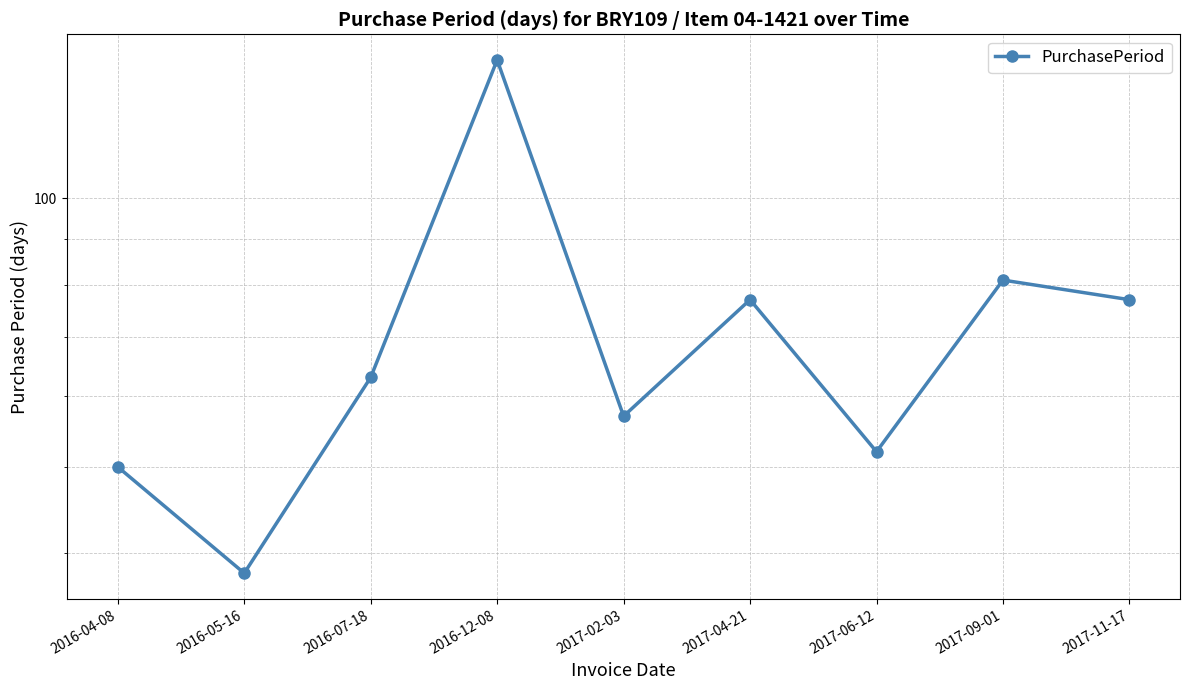

Where is the data nearest to the value 90?

2017-09-01